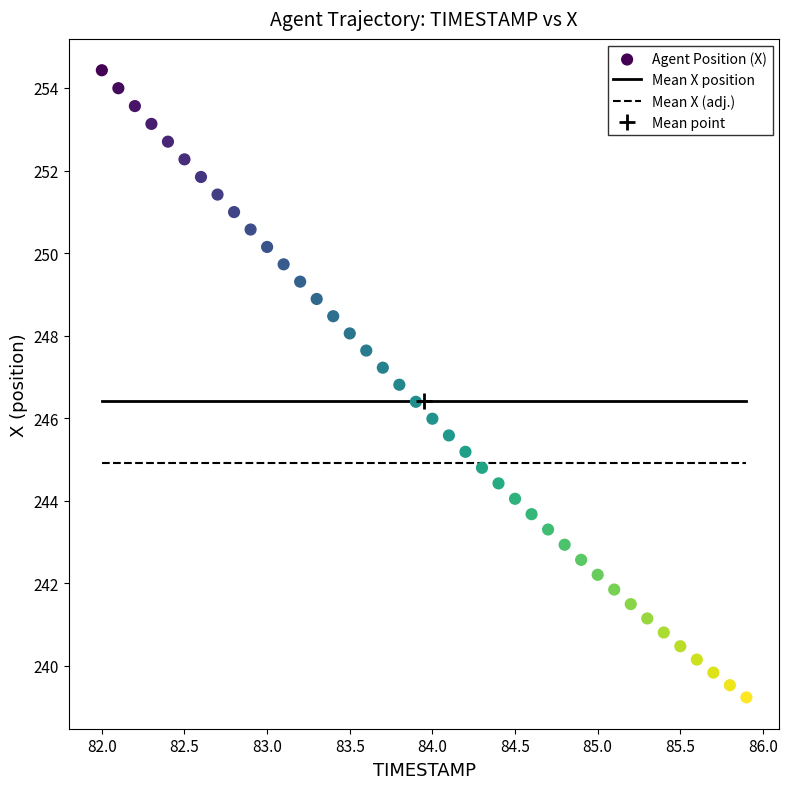

What is the range of X values (max minus min)?

3.9